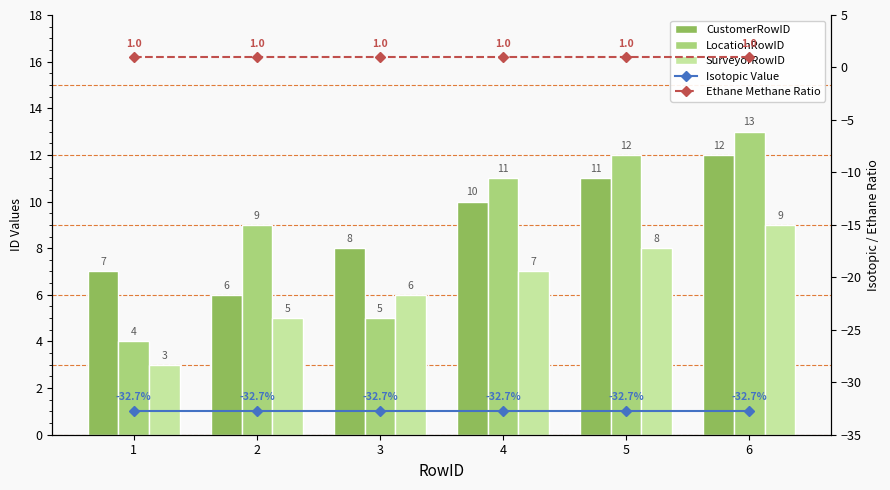

List the series in order of their peak value, lowest first.

Isotopic Value, Ethane Methane Ratio, SurveyorRowID, CustomerRowID, LocationRowID